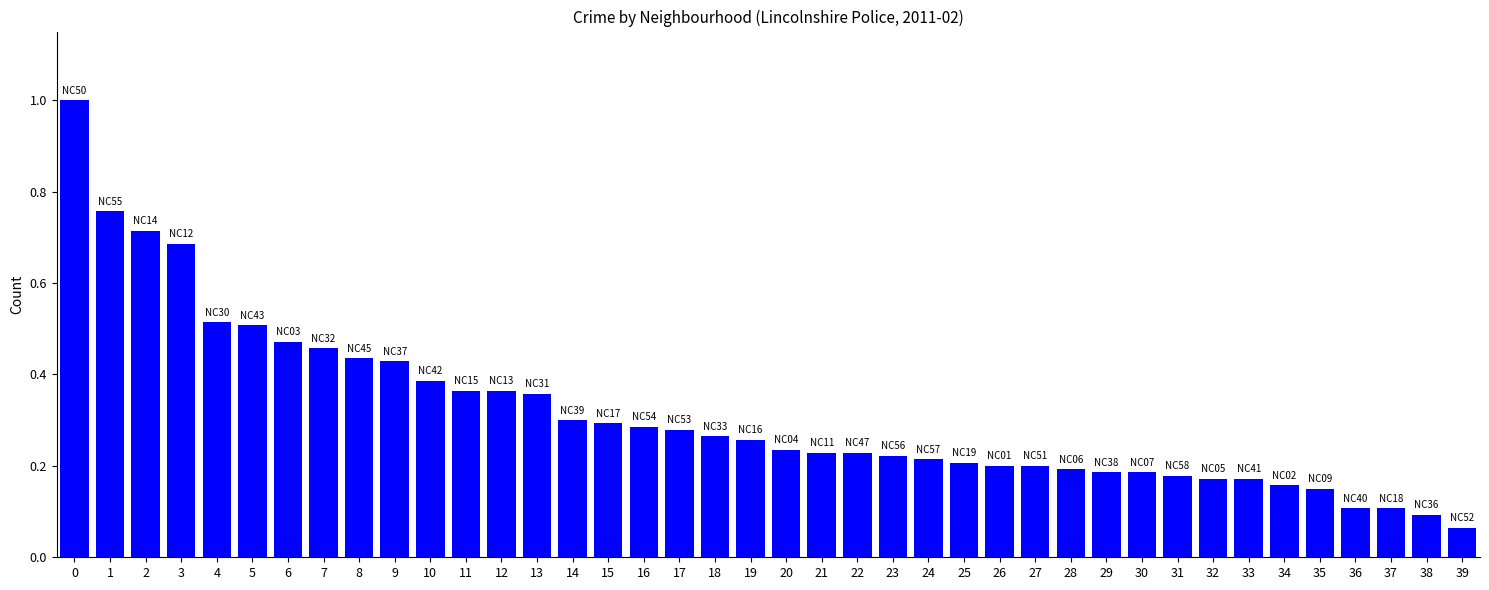

Which category has the lowest value across all series?

39